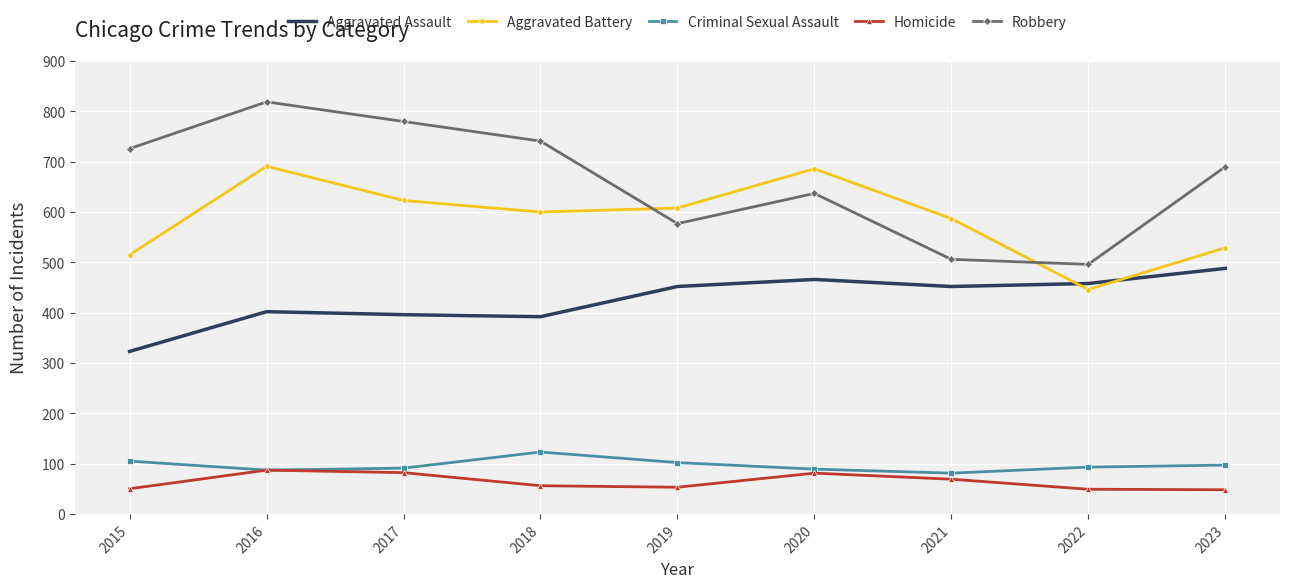

True or false: Robbery has more than 1 interior local peaks.

True